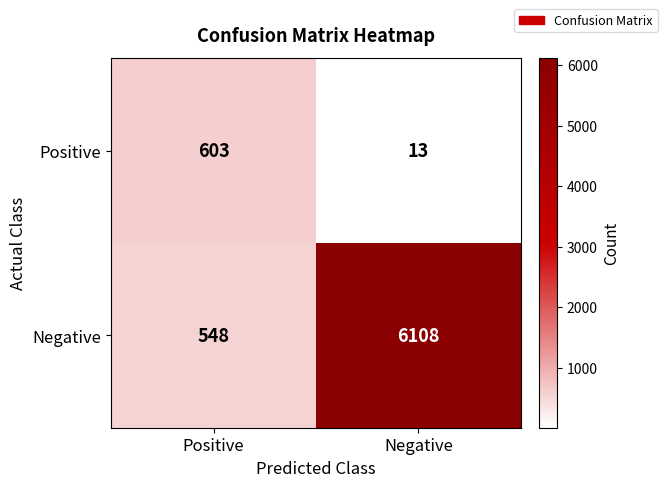

What is the difference between the highest and lowest values at Negative?

6095